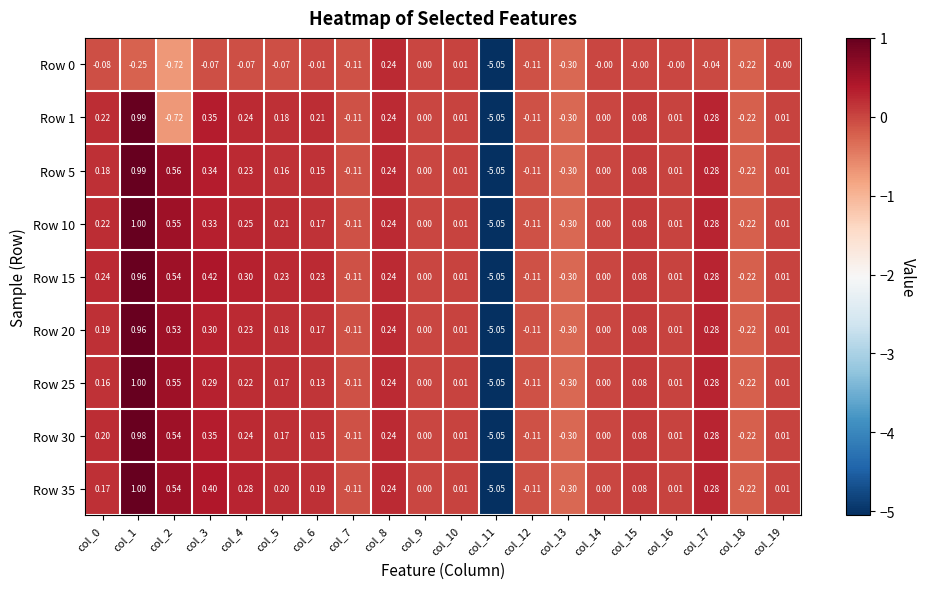

Is the value of Row 5 at col_0 greater than the value of Row 0 at col_4?

Yes